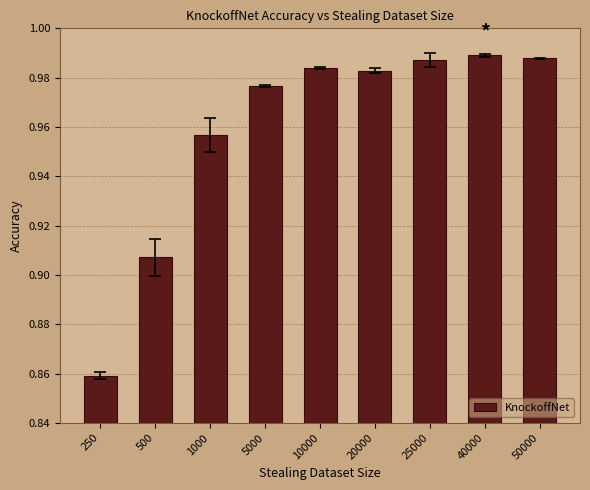

What is the difference between the second highest and minimum values?

0.1